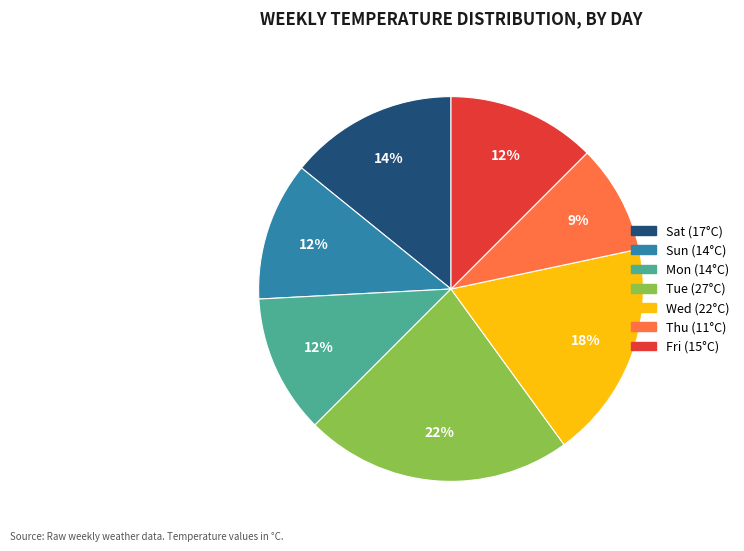

To the nearest percent, what percentage of the pie is Sat?

14%